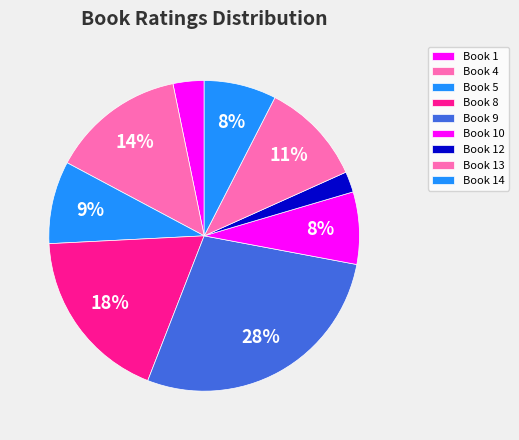

Count the number of slices in the pie.

9